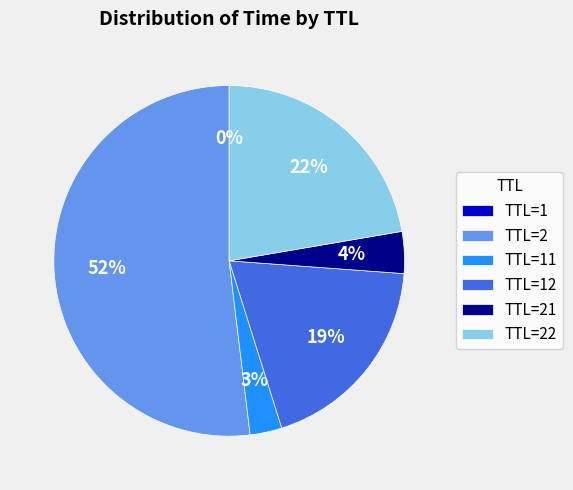

Is TTL=21 the majority of the pie?

No